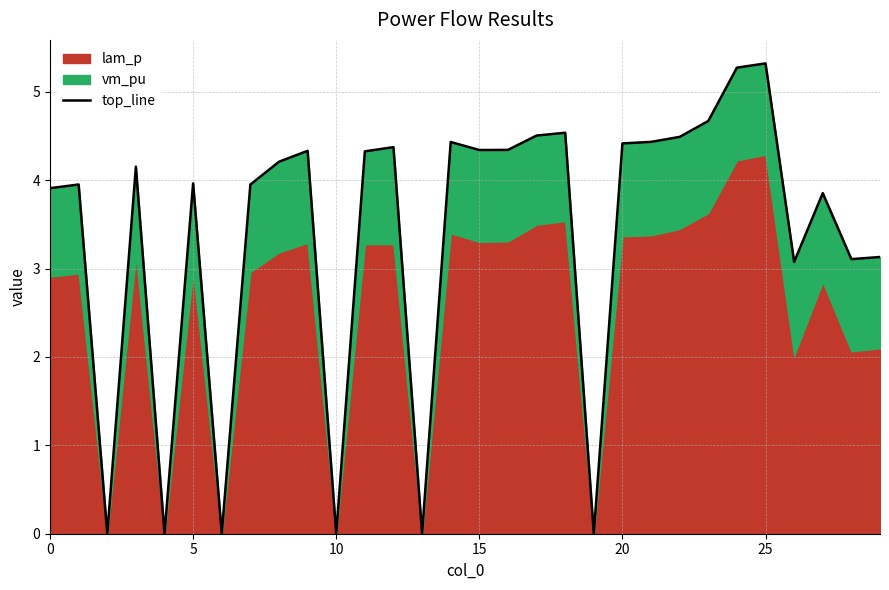

What is the value of the 17th point from the left?

4.3